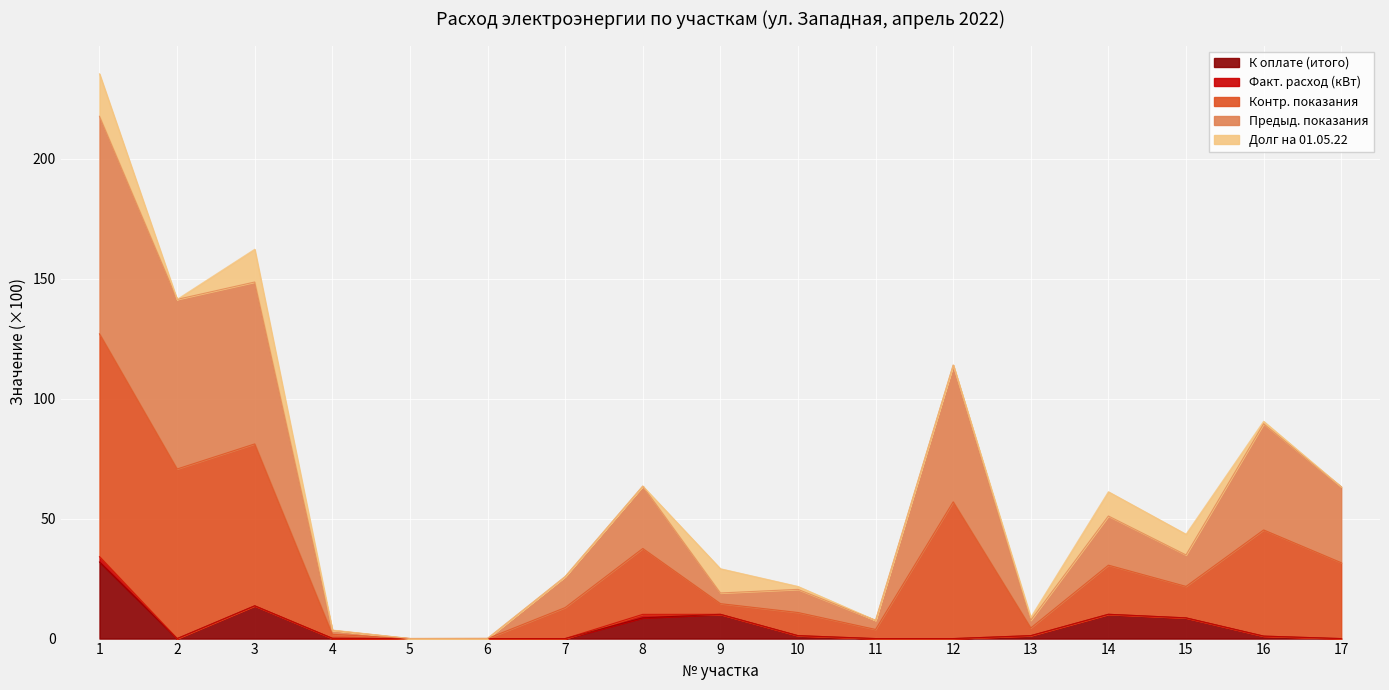

Is it true that К оплате (итого) equals 0.0 at 6?

True